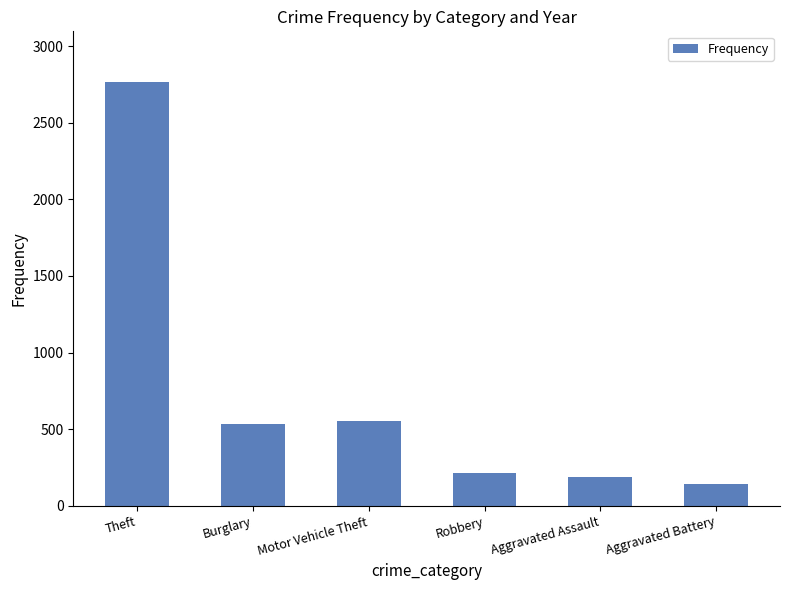

What is the minimum value shown in the chart?

146